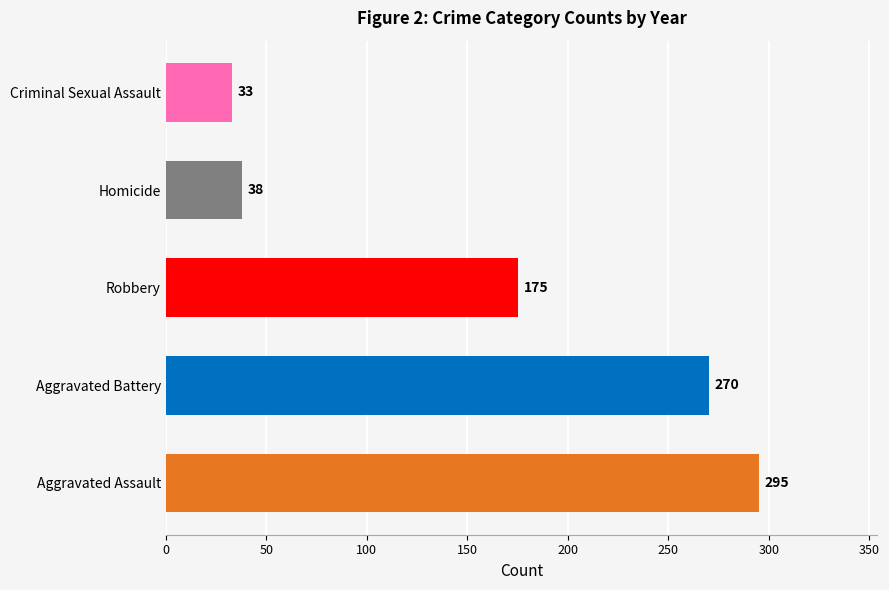

Reading bottom to top, transcribe all the data shown in this chart.

Aggravated Assault=295	Aggravated Battery=270	Robbery=175	Homicide=38	Criminal Sexual Assault=33